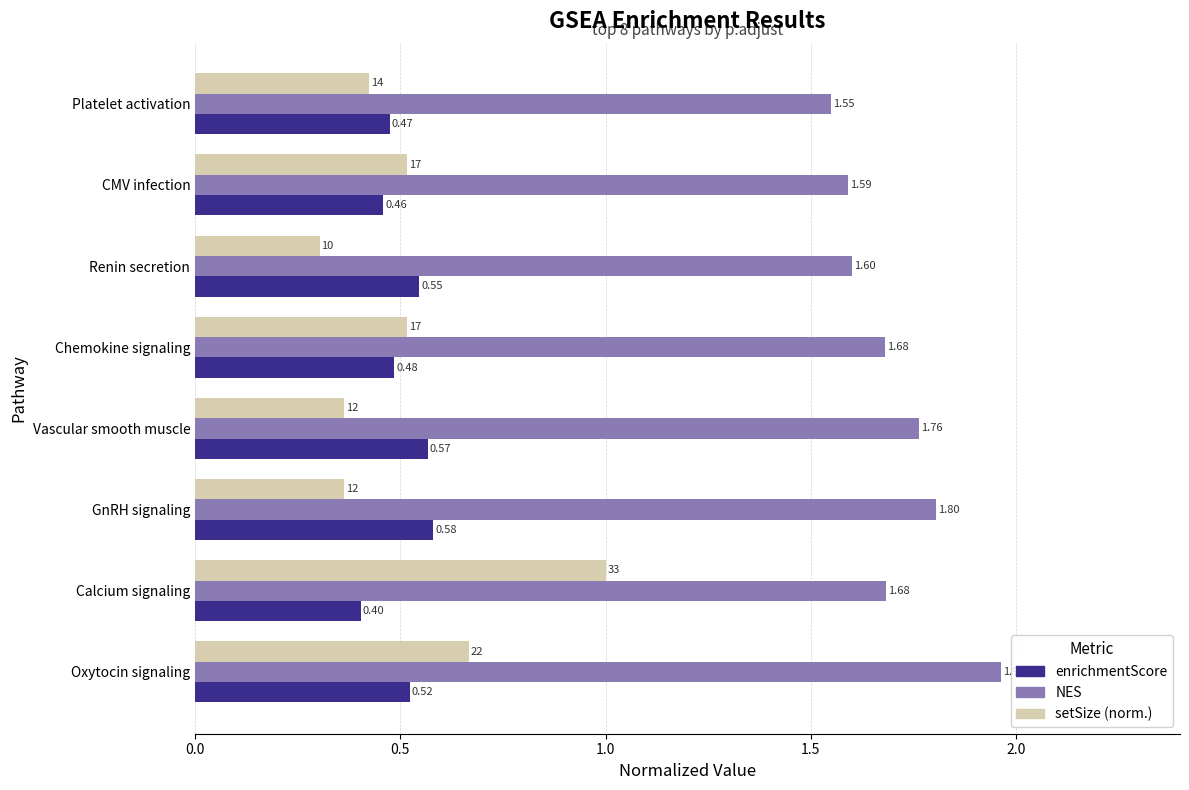

Which label corresponds to the smallest value in the chart?

Renin secretion